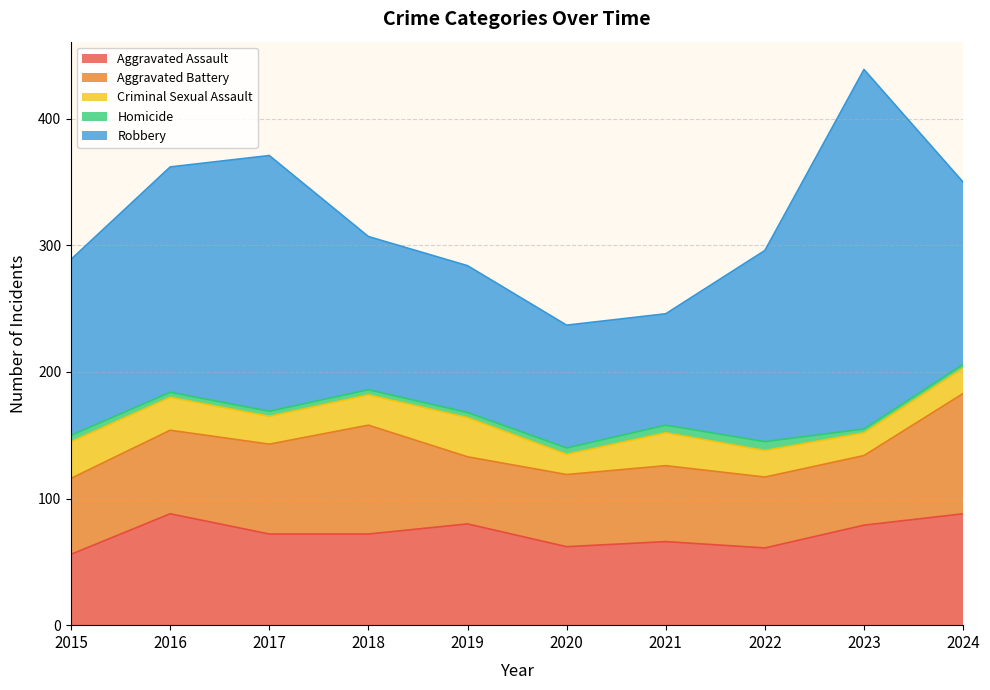

What is the difference between the maximum and minimum values in the Aggravated Assault series?

32